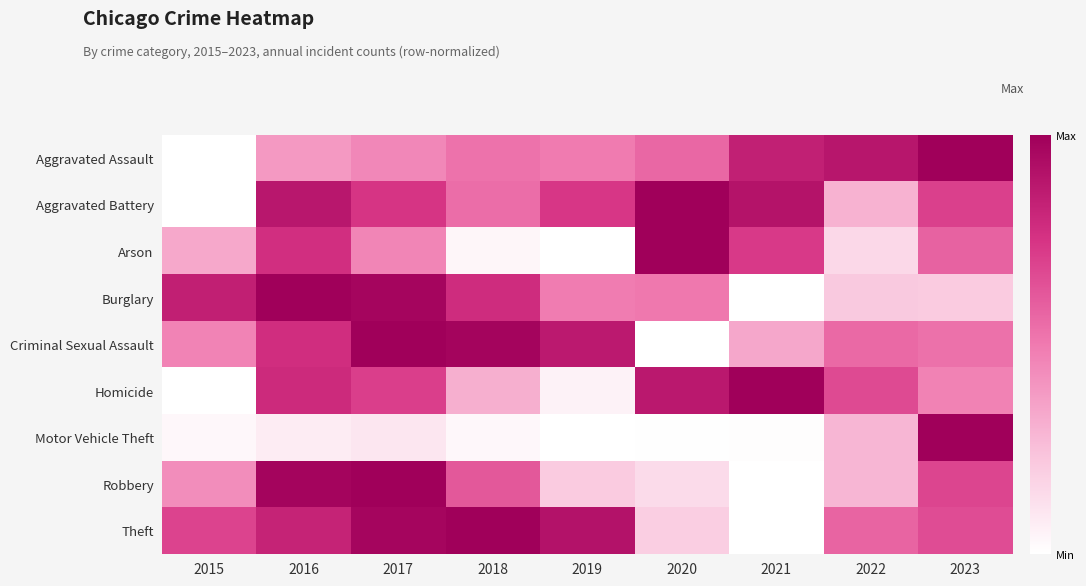

Reading right to left, transcribe all the data shown in this chart.

Aggravated Assault: 2023=1.0	2022=0.9	2021=0.8	2020=0.6	2019=0.5	2018=0.5	2017=0.5	2016=0.4	2015=0.0
Aggravated Battery: 2023=0.7	2022=0.3	2021=0.9	2020=1.0	2019=0.7	2018=0.5	2017=0.7	2016=0.9	2015=0.0
Arson: 2023=0.6	2022=0.2	2021=0.7	2020=1.0	2019=0.0	2018=0.0	2017=0.5	2016=0.8	2015=0.3
Burglary: 2023=0.2	2022=0.2	2021=0.0	2020=0.5	2019=0.5	2018=0.8	2017=1.0	2016=1.0	2015=0.8
Criminal Sexual Assault: 2023=0.5	2022=0.6	2021=0.3	2020=0.0	2019=0.9	2018=1.0	2017=1.0	2016=0.8	2015=0.5
Homicide: 2023=0.5	2022=0.7	2021=1.0	2020=0.9	2019=0.1	2018=0.3	2017=0.7	2016=0.8	2015=0.0
Motor Vehicle Theft: 2023=1.0	2022=0.3	2021=0.0	2020=0.0	2019=0.0	2018=0.0	2017=0.1	2016=0.1	2015=0.0
Robbery: 2023=0.7	2022=0.3	2021=0.0	2020=0.1	2019=0.2	2018=0.6	2017=1.0	2016=1.0	2015=0.4
Theft: 2023=0.7	2022=0.6	2021=0.0	2020=0.2	2019=0.9	2018=1.0	2017=1.0	2016=0.8	2015=0.7